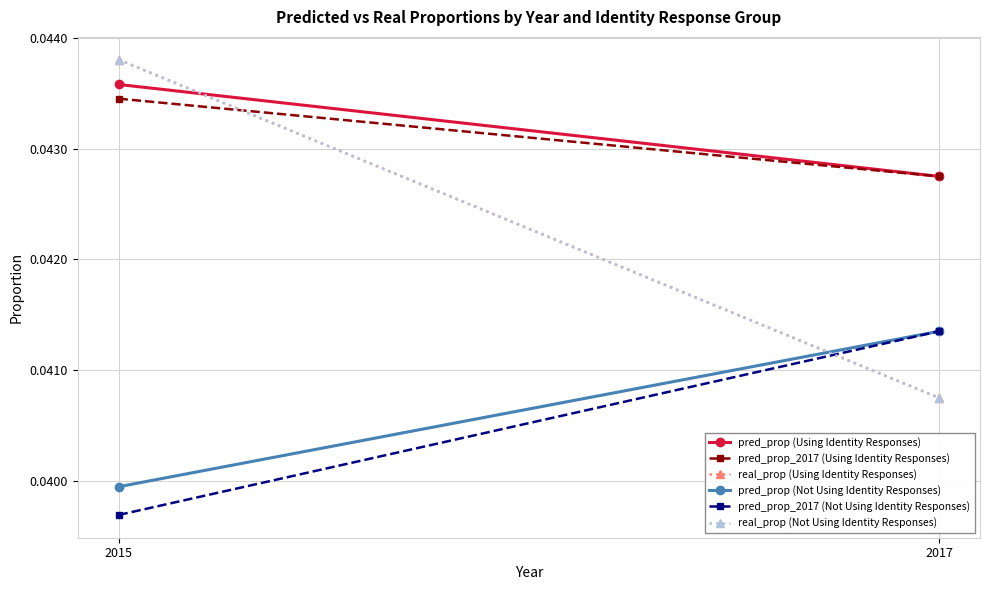

The pred_prop (Not Using Identity Responses) series shows 0.1 at 2015. True or false?

False